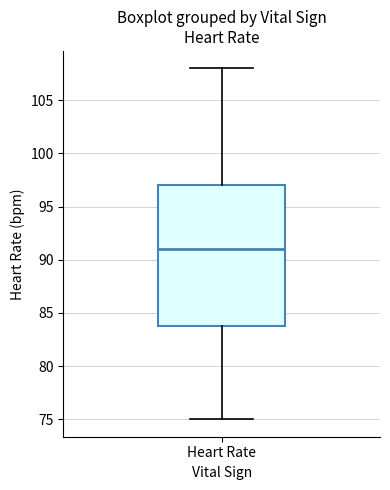

Read this box plot against the y-axis: the position of the median line, the range covered by the box, and the ends of both whiskers. The values are not printed on the chart, so give them approximately, as read against the axis.

median 91, box 84 to 97, whiskers 75 to 108